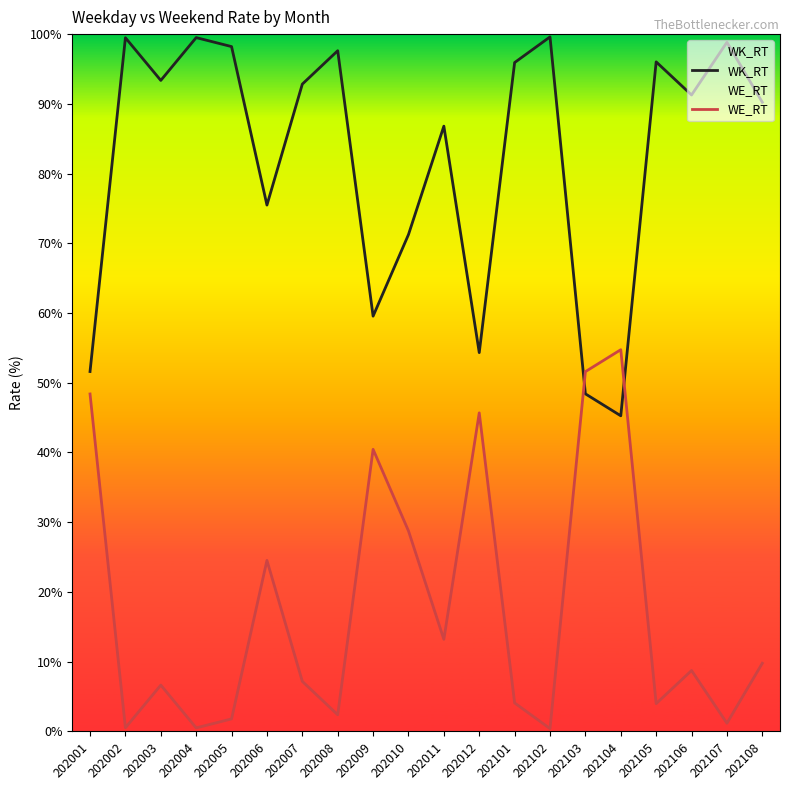

What is the approximate value of WK_RT at 202004?

99.5